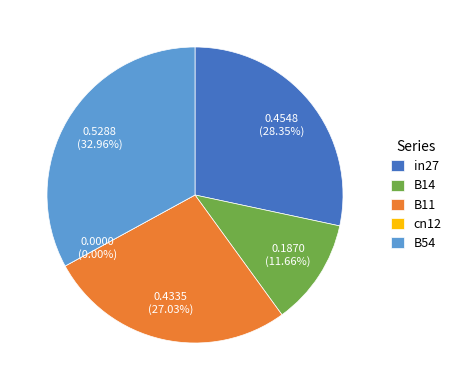

Count the number of slices in the pie.

5